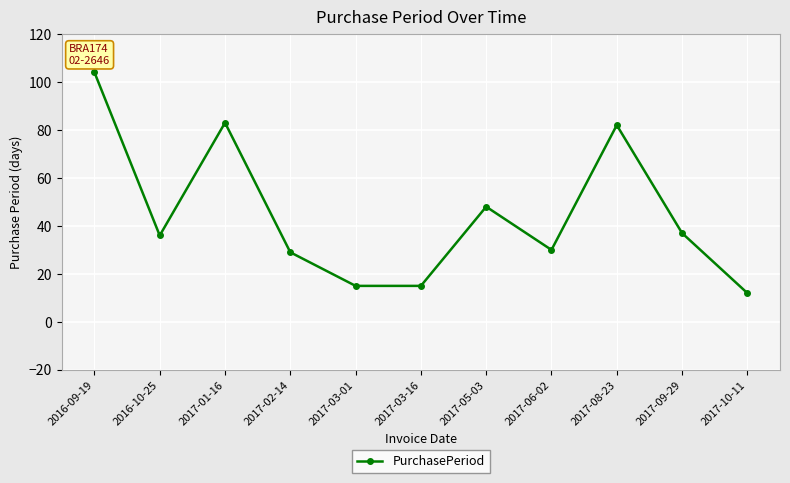

Reading left to right, list all the values displayed in this chart.

104	36	83	29	15	15	48	30	82	37	12